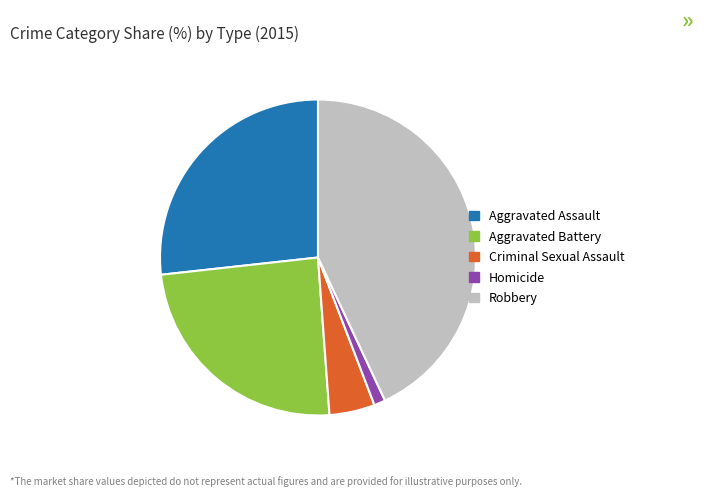

Rank the categories by value from highest to lowest.

Robbery, Aggravated Assault, Aggravated Battery, Criminal Sexual Assault, Homicide